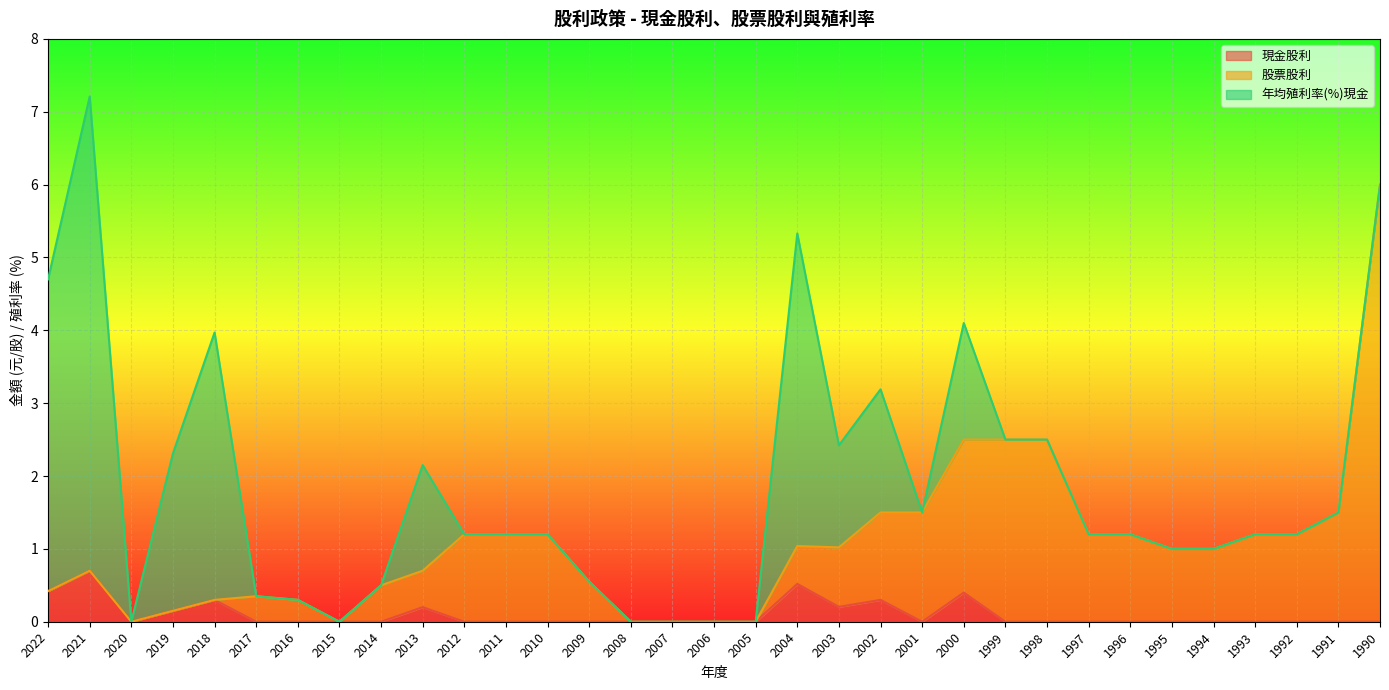

At which category is the sum across all series the highest?

2021